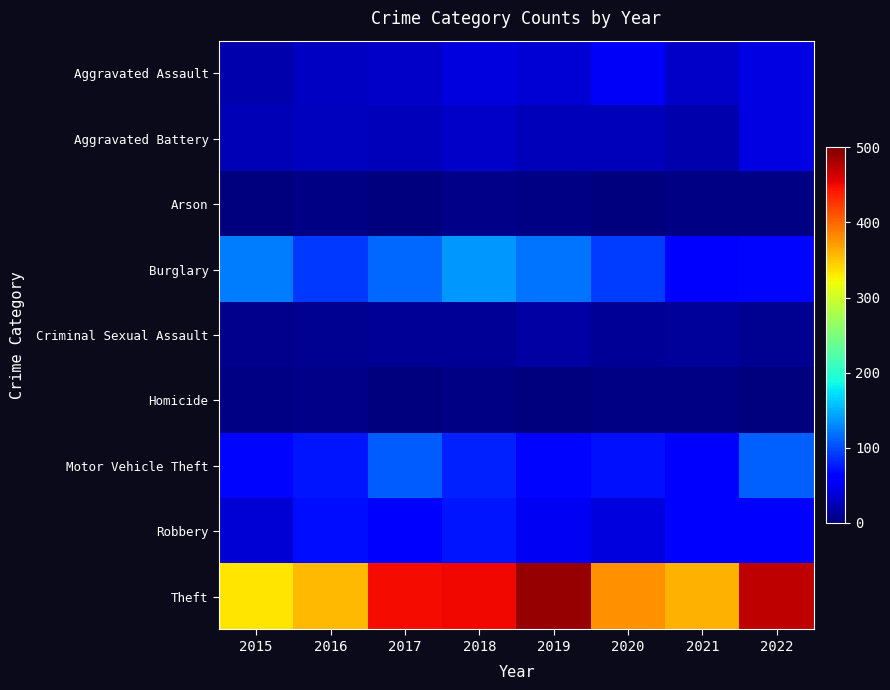

At which category is the sum across all series the highest?

2018